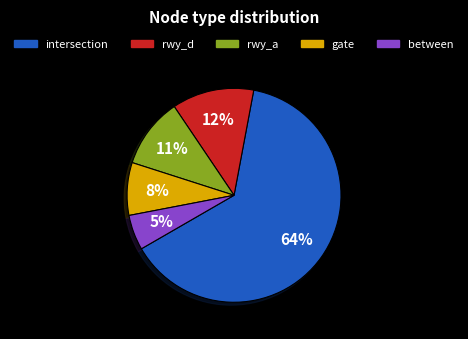

To the nearest percent, what is the combined percentage of rwy_d and gate?

20%